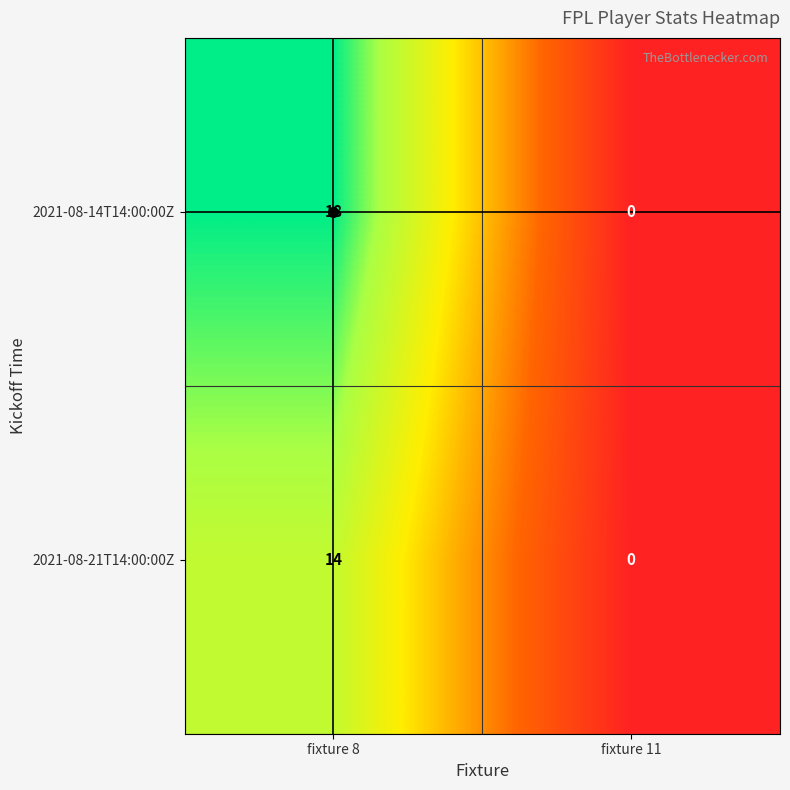

List the labels in order of 2021-08-14T14:00:00Z value, largest first.

fixture 8, fixture 11